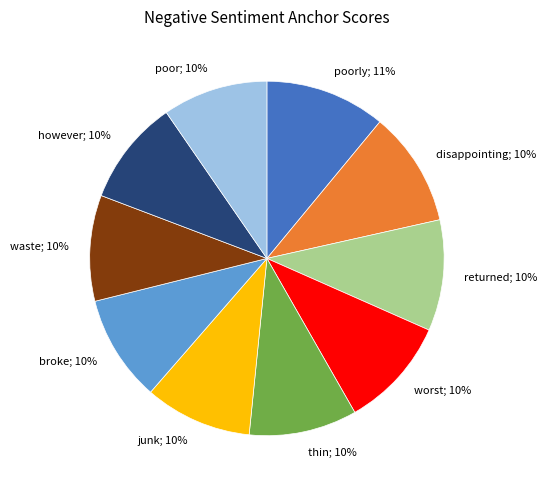

Is there a majority slice in this chart?

No